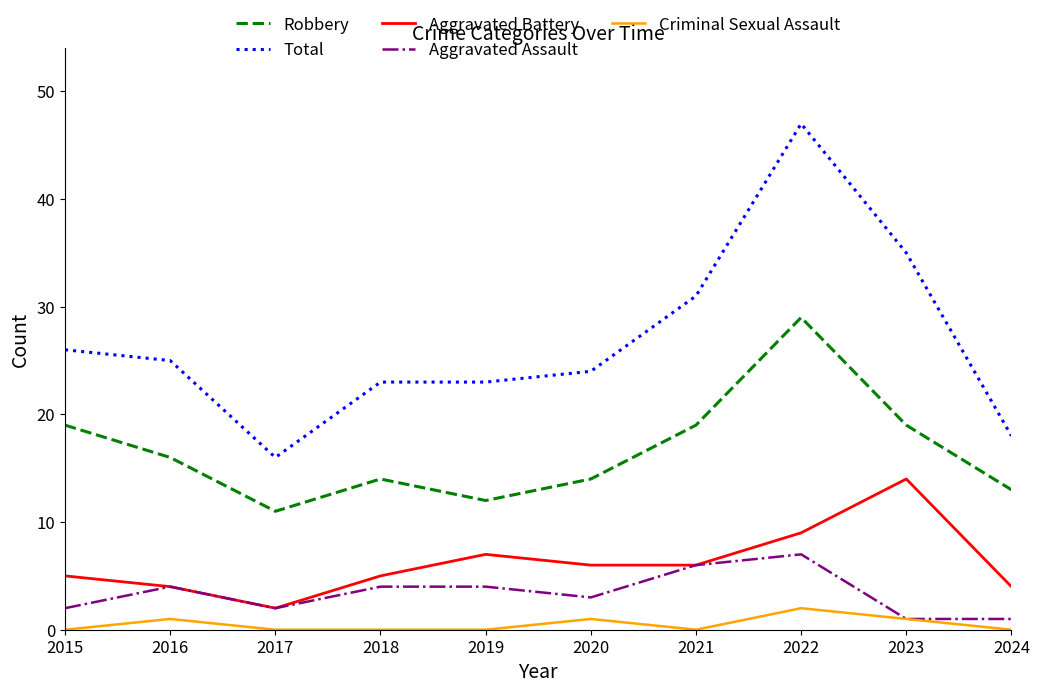

Rank the series by their maximum value, from highest to lowest.

Total, Robbery, Aggravated Battery, Aggravated Assault, Criminal Sexual Assault